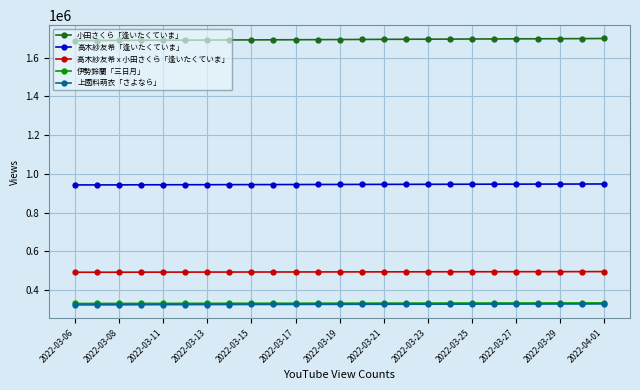

What is the difference between the maximum and minimum values in the 高木紗友希「逢いたくていま」 series?

4965